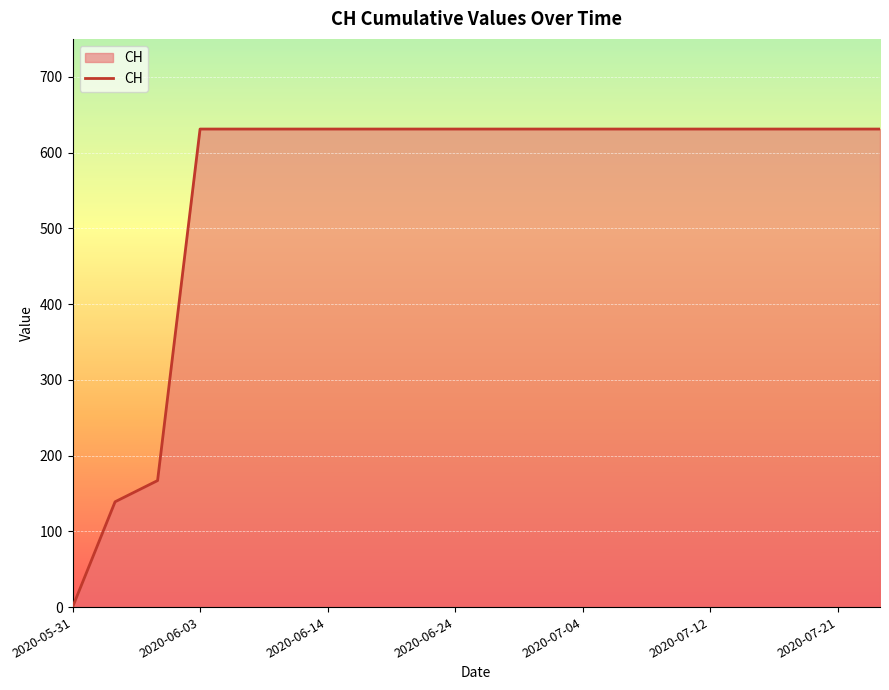

What is the maximum value shown in the chart?

631